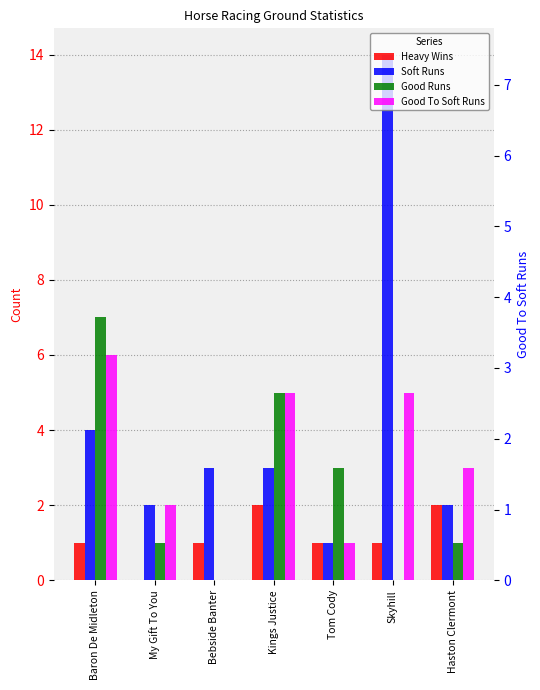

The value of Good To Soft Runs at Kings Justice is 8. True or false?

False